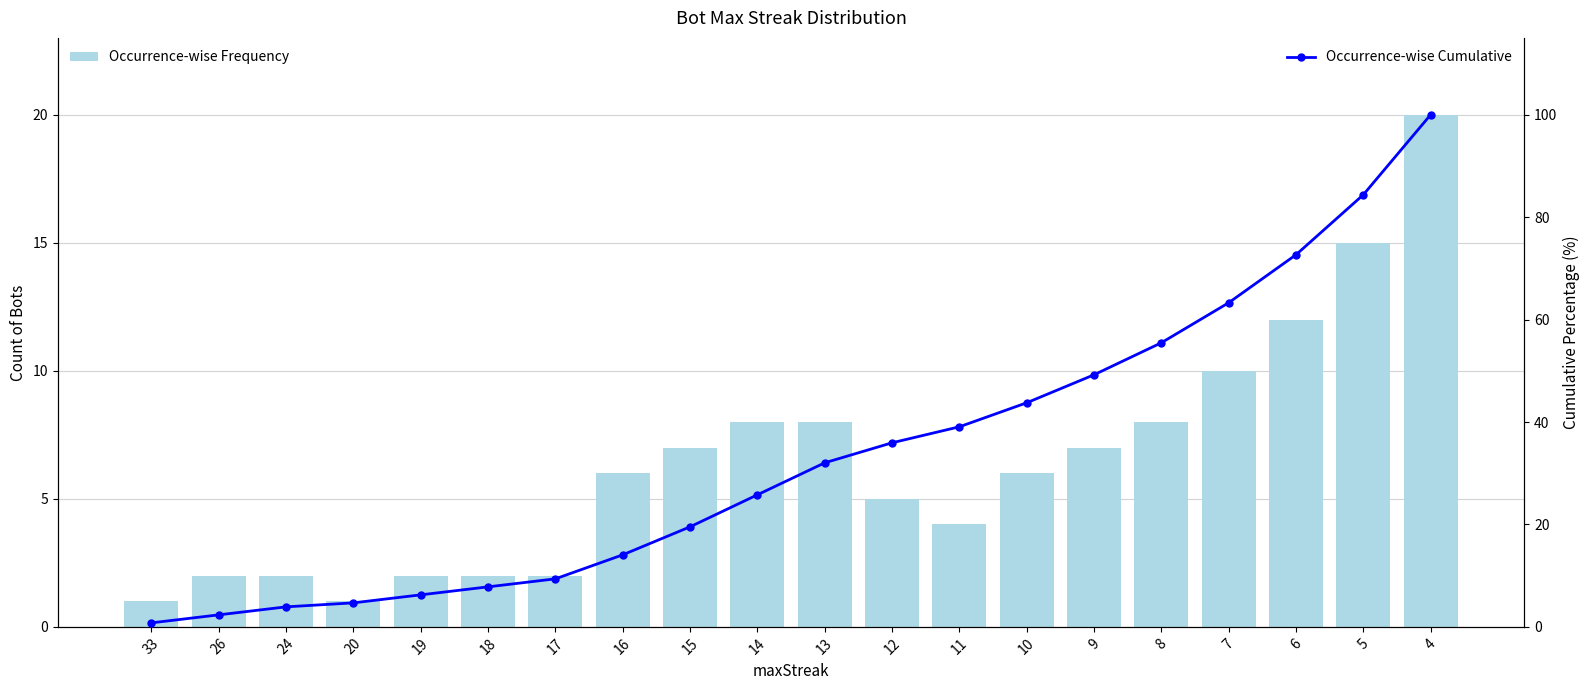

What is the value of the Occurrence-wise Cumulative bar at the 19th from the left?

84.4